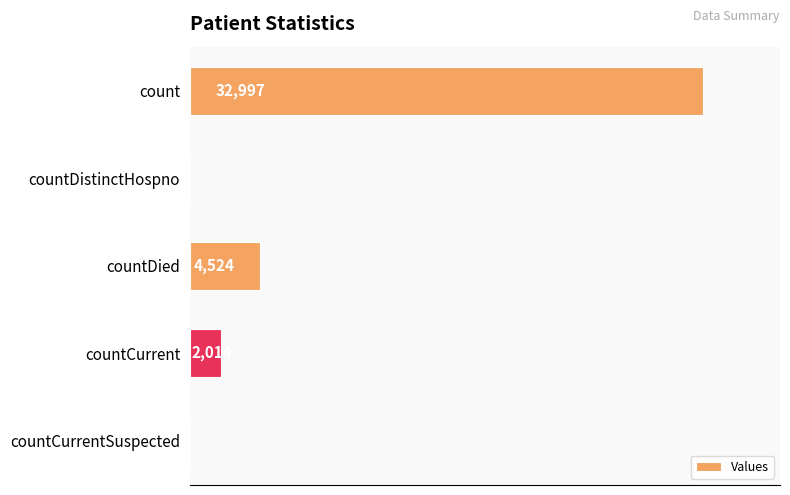

Which label corresponds to the largest value in the chart?

count